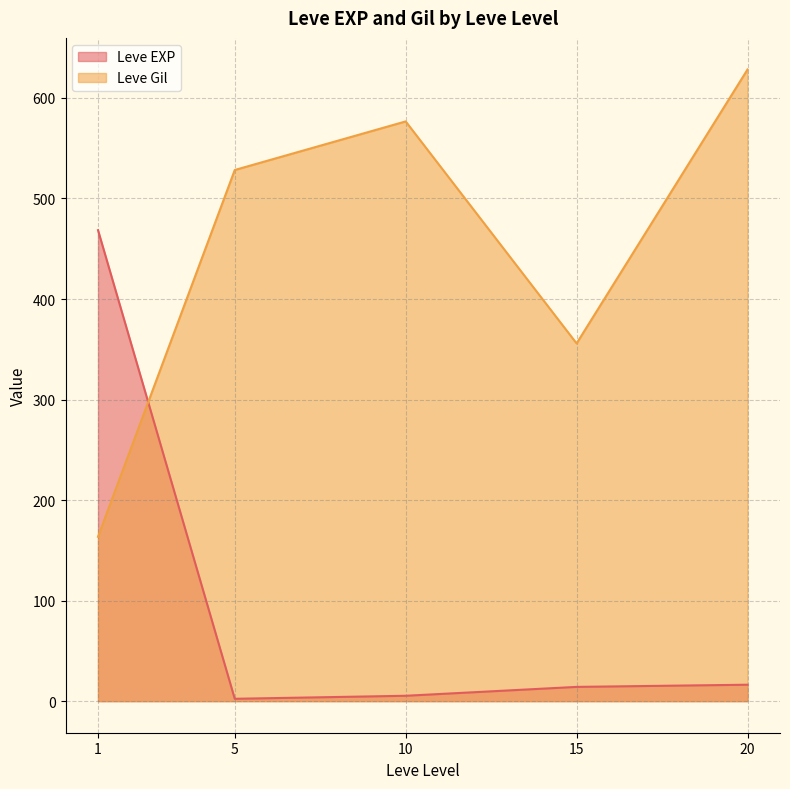

Is the value of Leve Gil at 10 greater than the value of Leve EXP at 15?

Yes